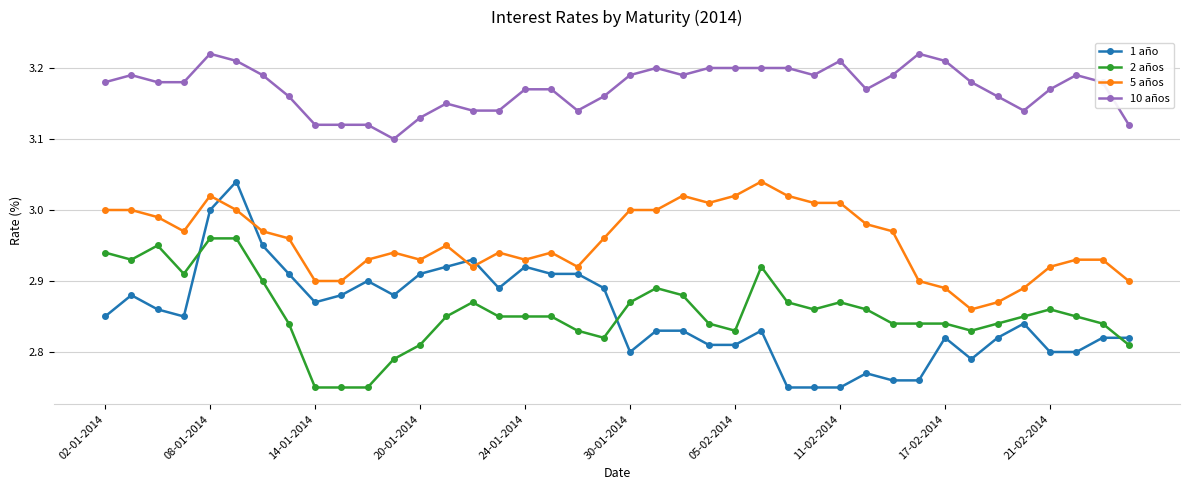

True or false: 10 años and 5 años intersect in this chart.

False